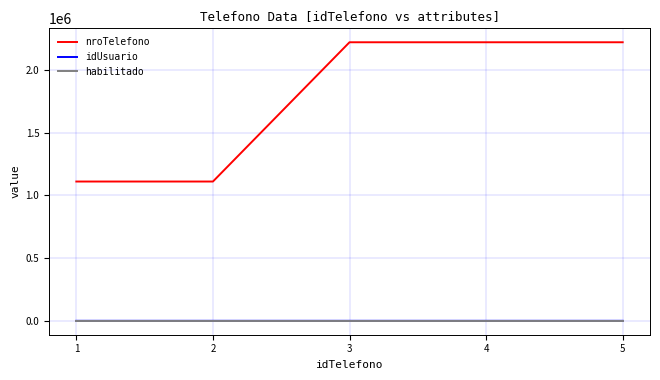

How many lines are shown in the chart?

3